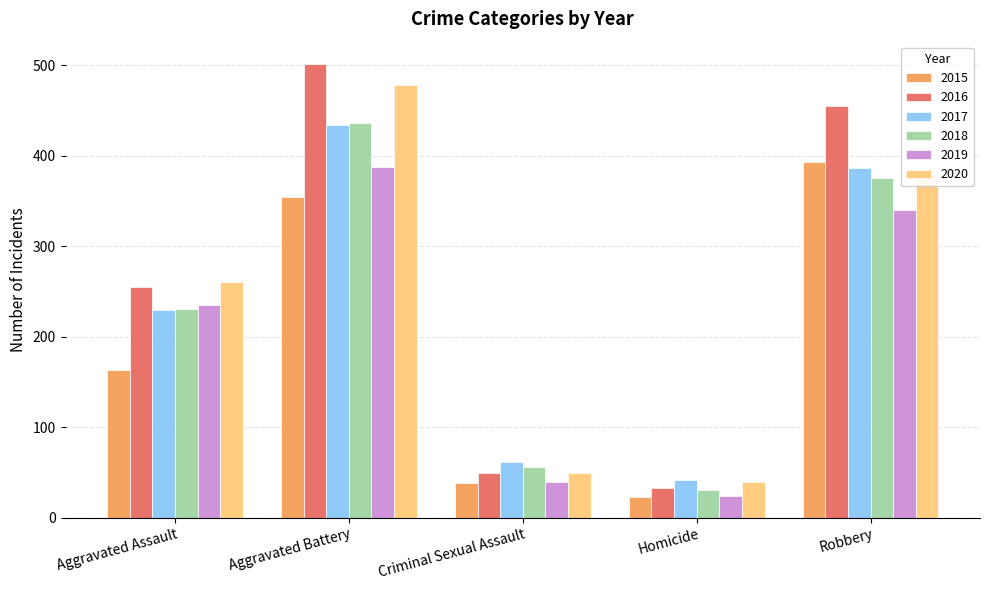

Reading right to left, list all the values displayed in this chart.

2015: 393	23	38	354	163
2016: 455	33	49	501	255
2017: 386	42	62	434	230
2018: 375	31	56	436	231
2019: 340	24	40	388	235
2020: 379	39	49	478	261